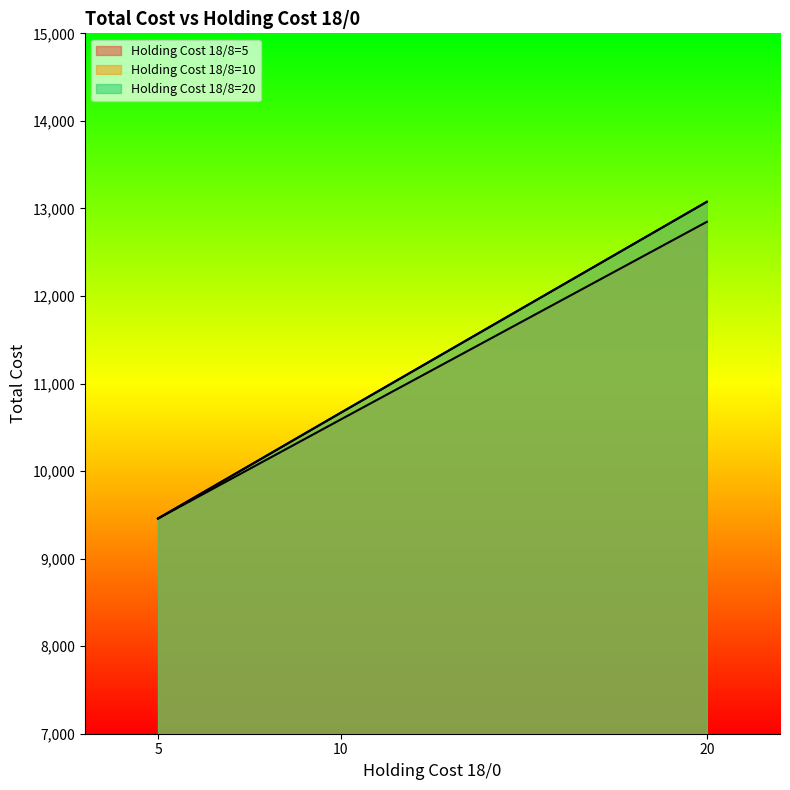

How many categories are shown in the chart?

3